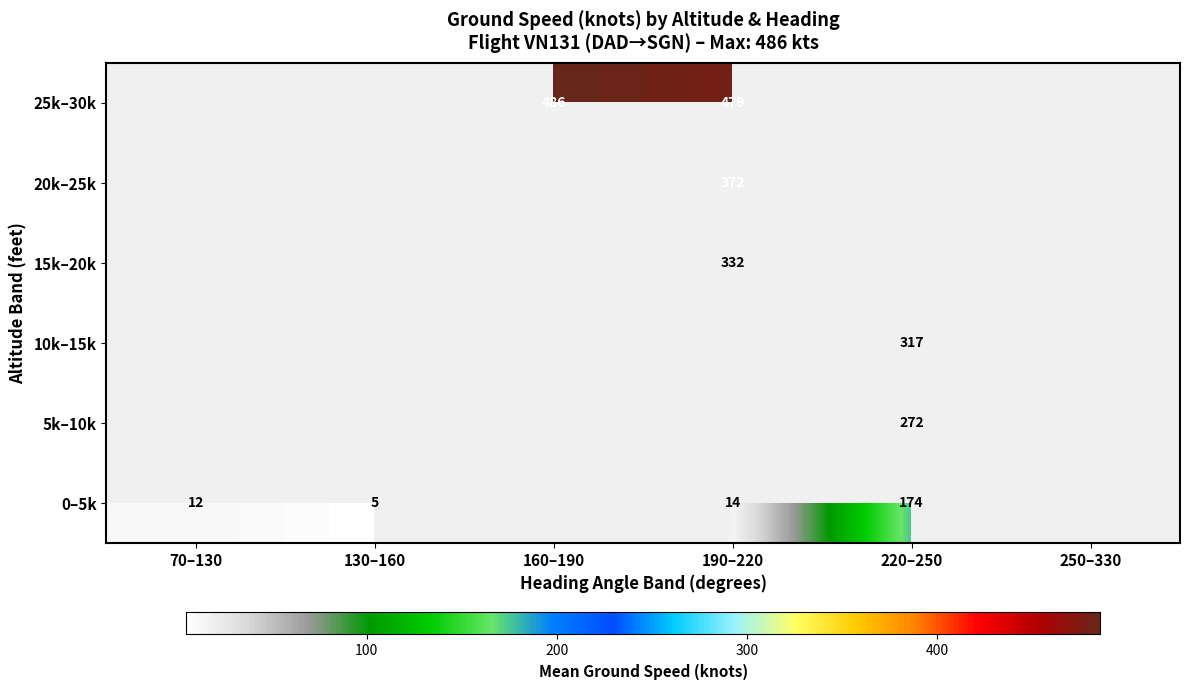

The value of 0–5k at 70–130 is 3.2. True or false?

False